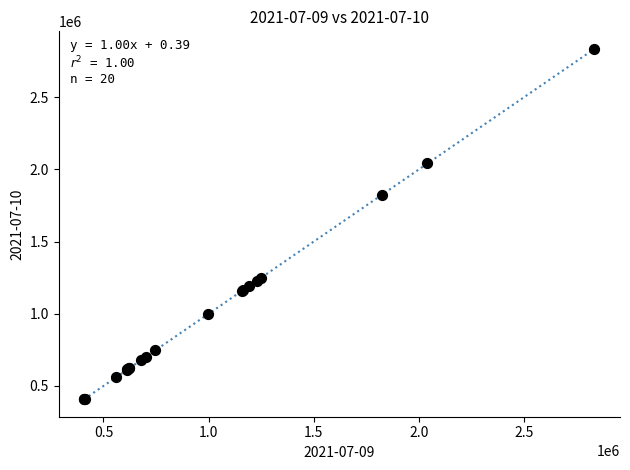

What Y value in the scatter plot is closest to 1622034?

1824115